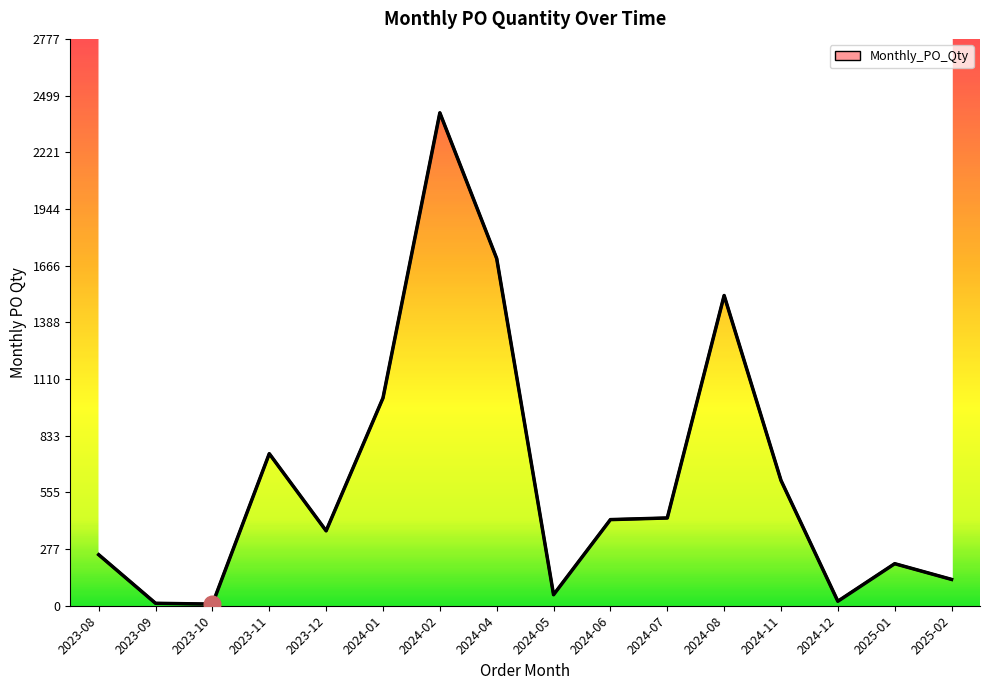

Reading left to right, what are all the values shown in this chart?

250	12	8	745	367	1018	2415	1701	54	422	430	1520	614	22	206	129